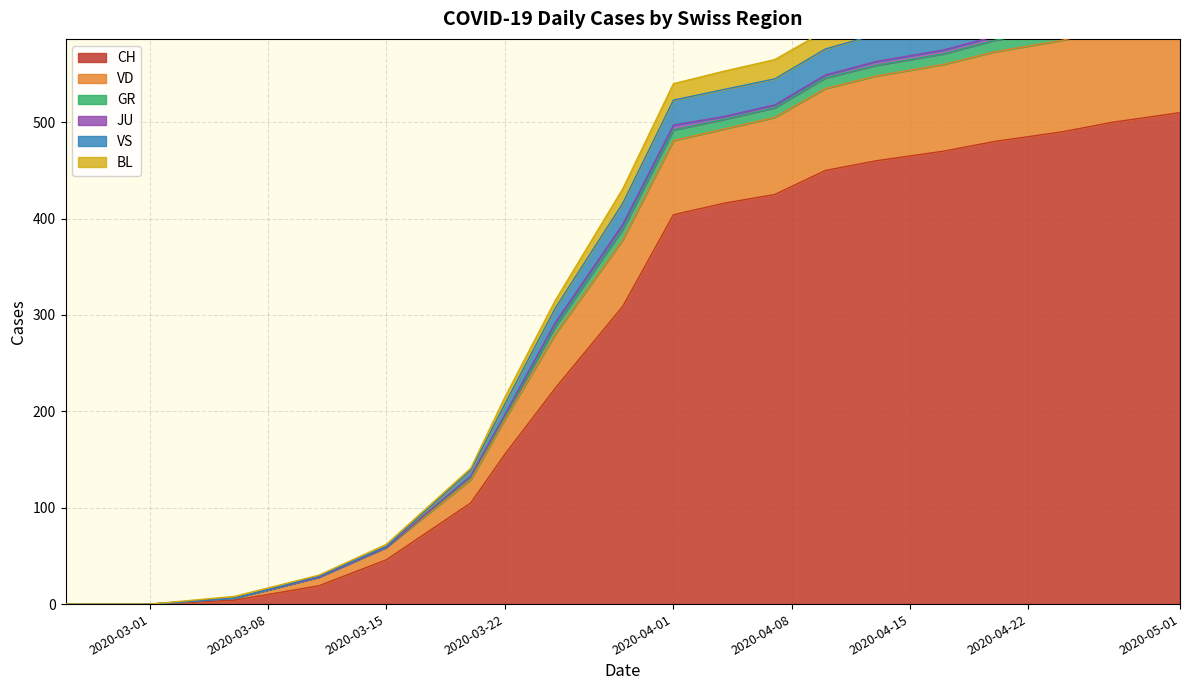

True or false: CH and JU cross at least once.

False